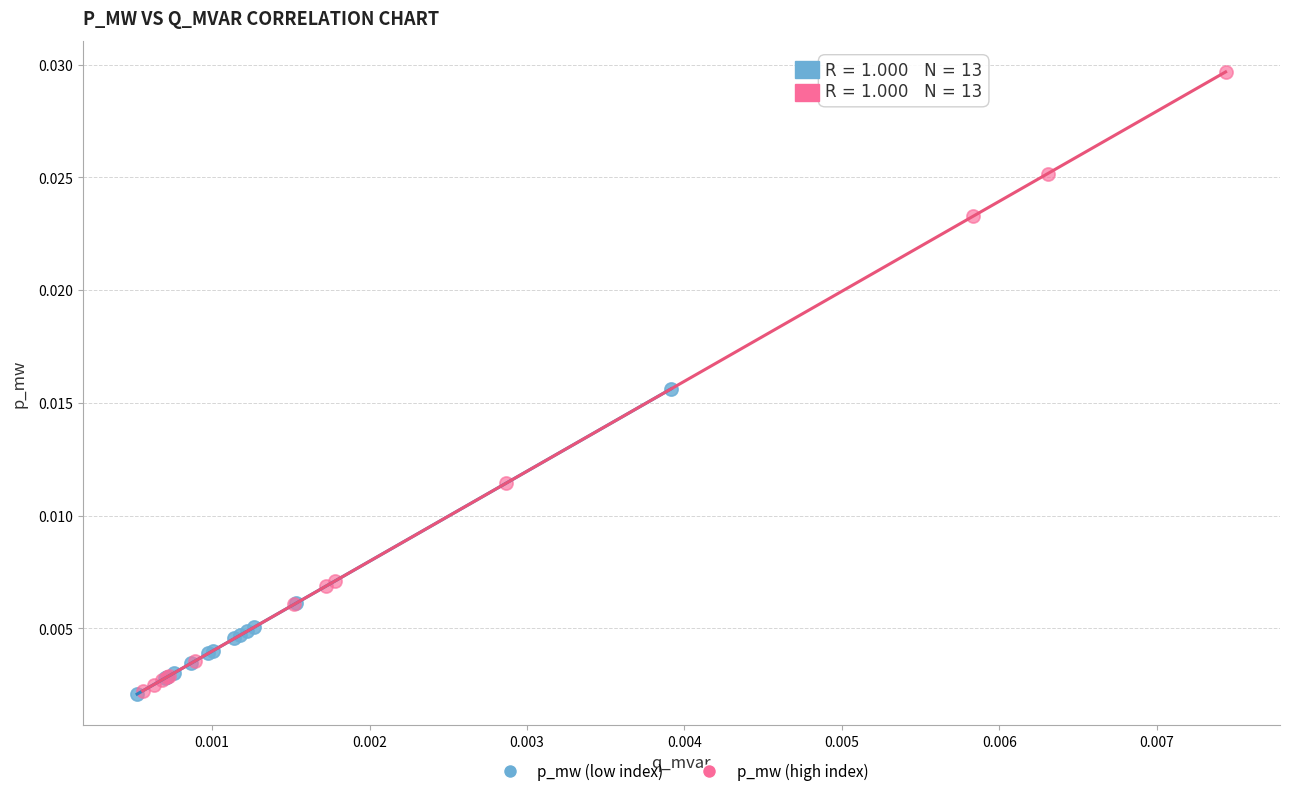

Which series reaches the maximum Y coordinate?

p_mw (high index)